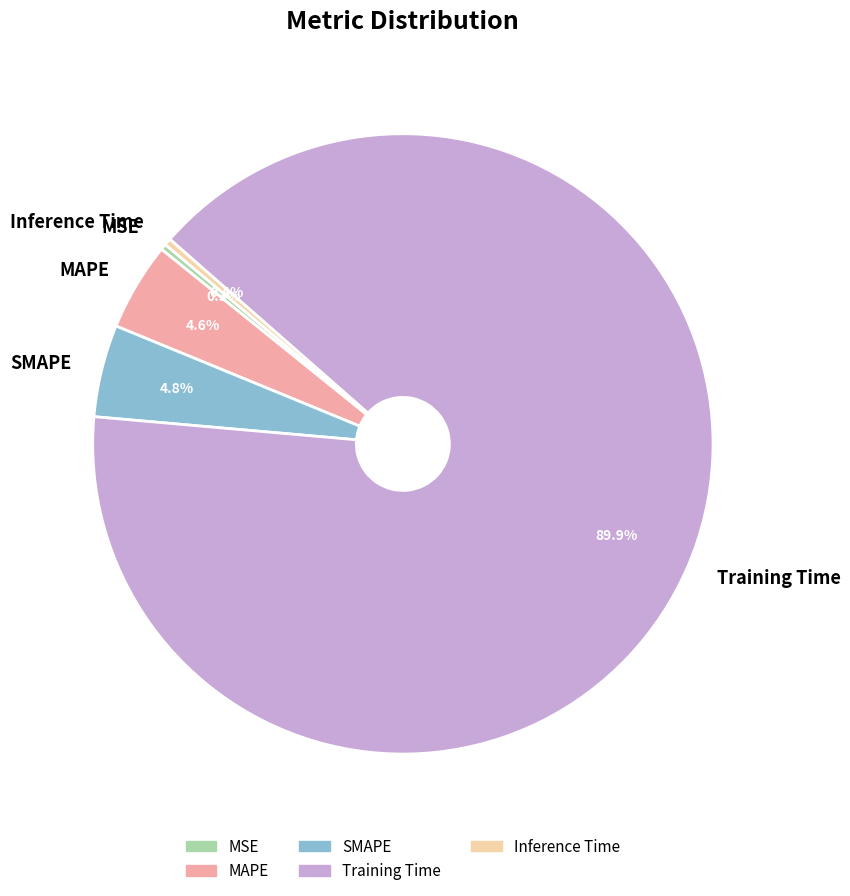

Does Training Time account for over 50% of the chart?

Yes